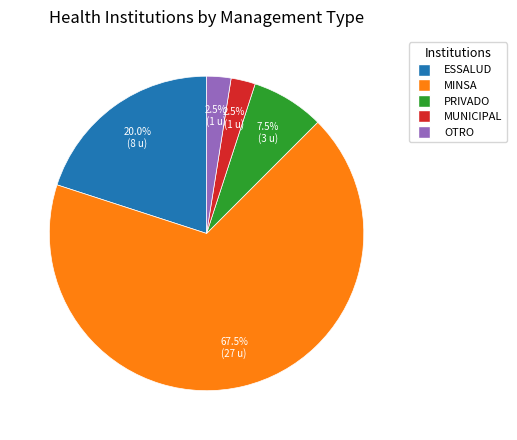

Approximately how many times larger is the value at PRIVADO compared to ESSALUD?

0.4